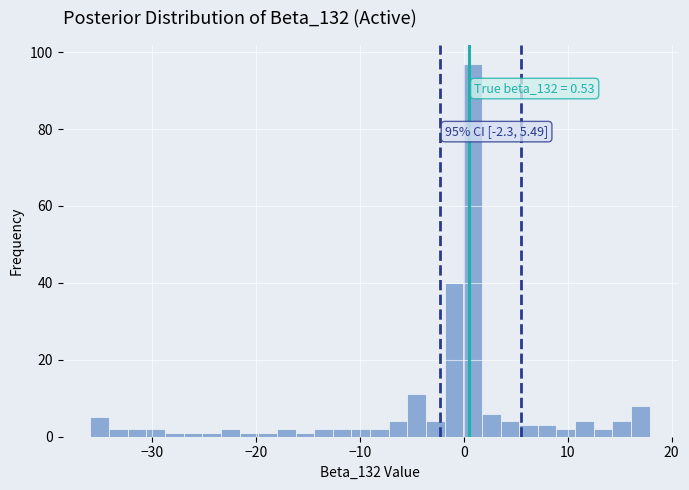

Around what value on the x-axis is the tallest bar? Give the approximate position of its centre, as read against the axis.

1